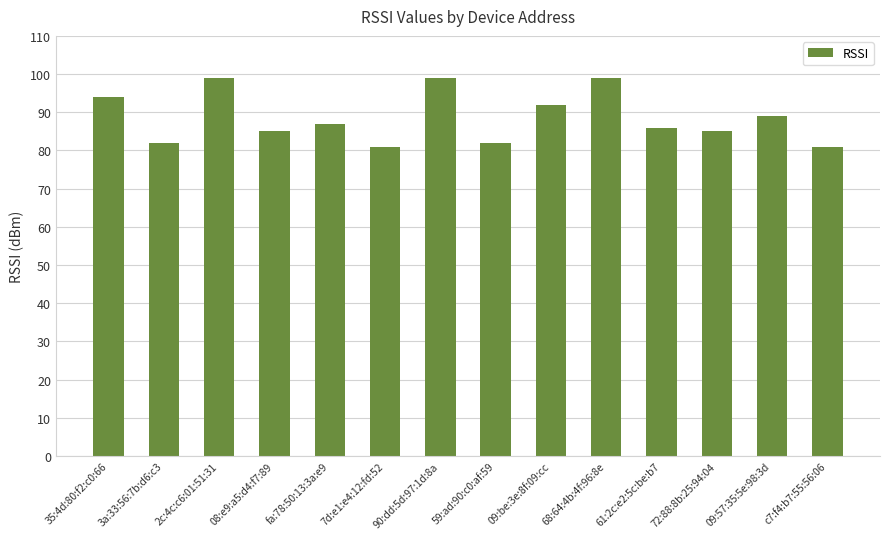

What is the difference between the maximum and minimum values?

18